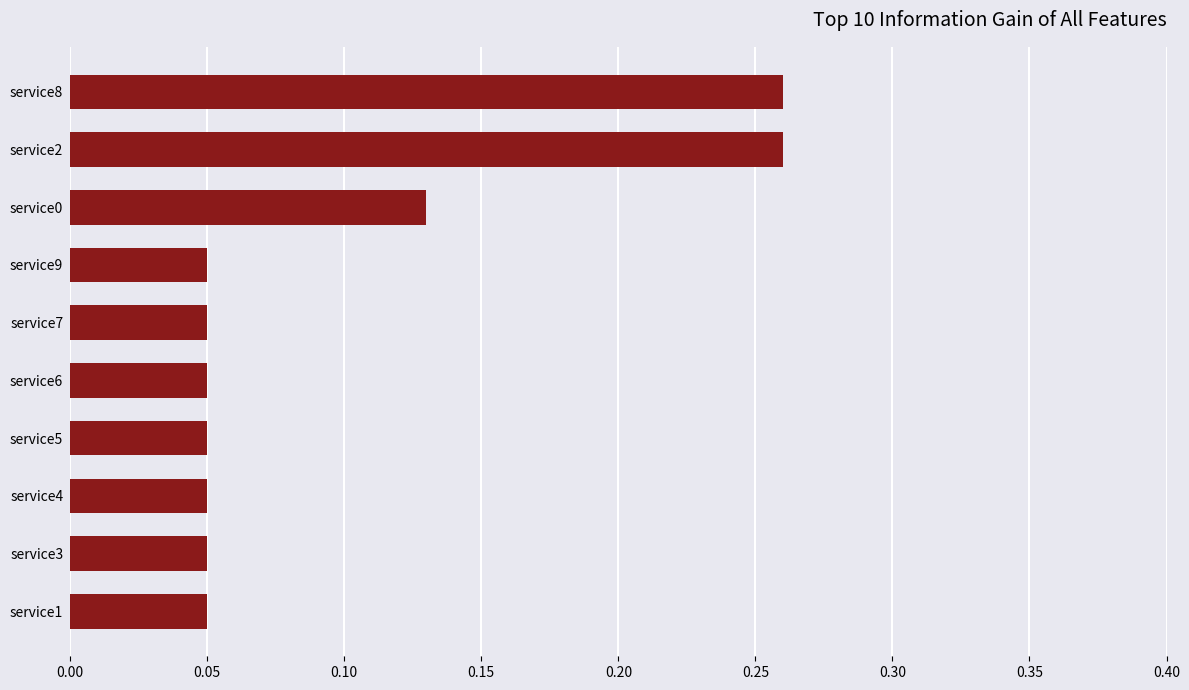

Count the values in the range 0 to 1.

10